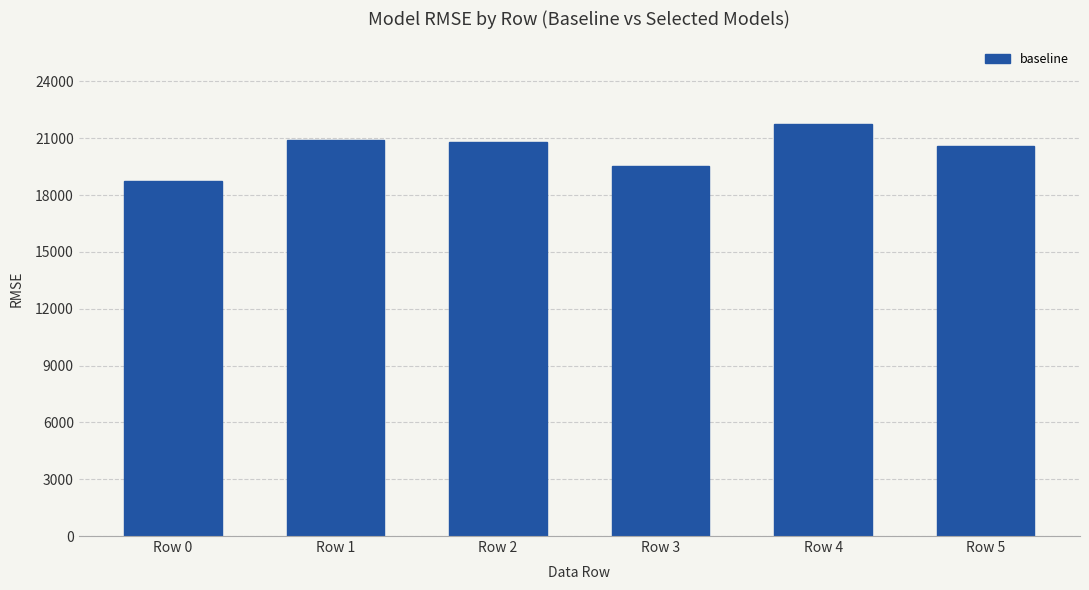

Reading left to right, extract all data points from this chart.

Row 0=18741.1	Row 1=20925.8	Row 2=20799.0	Row 3=19515.8	Row 4=21764.3	Row 5=20573.4